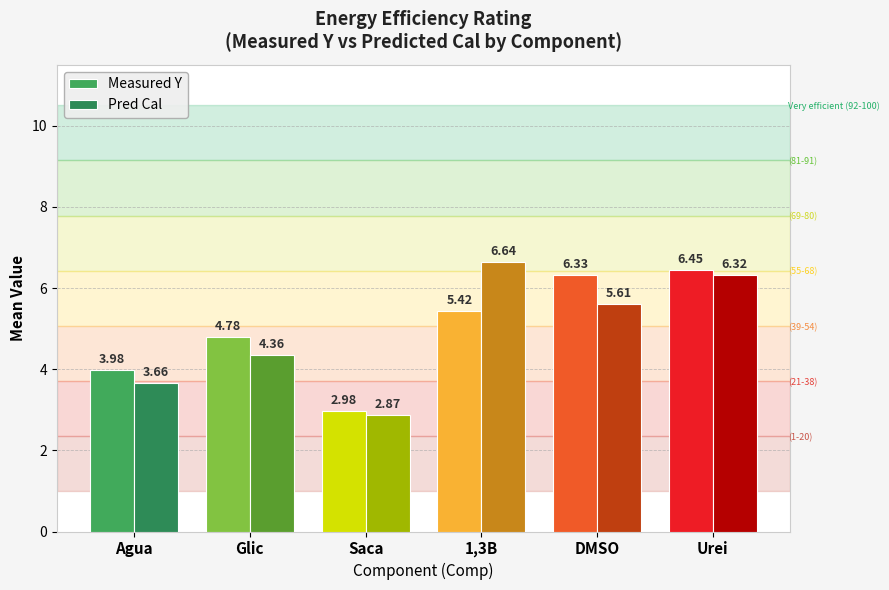

What is the value of the Measured Y bar at the 2nd from the left?

4.8